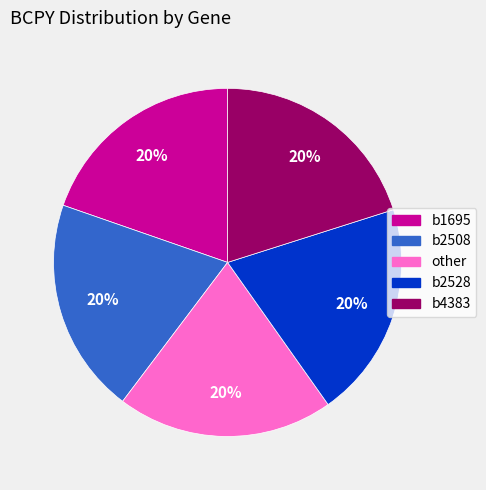

What percentage is the other slice, to the nearest percent?

20%